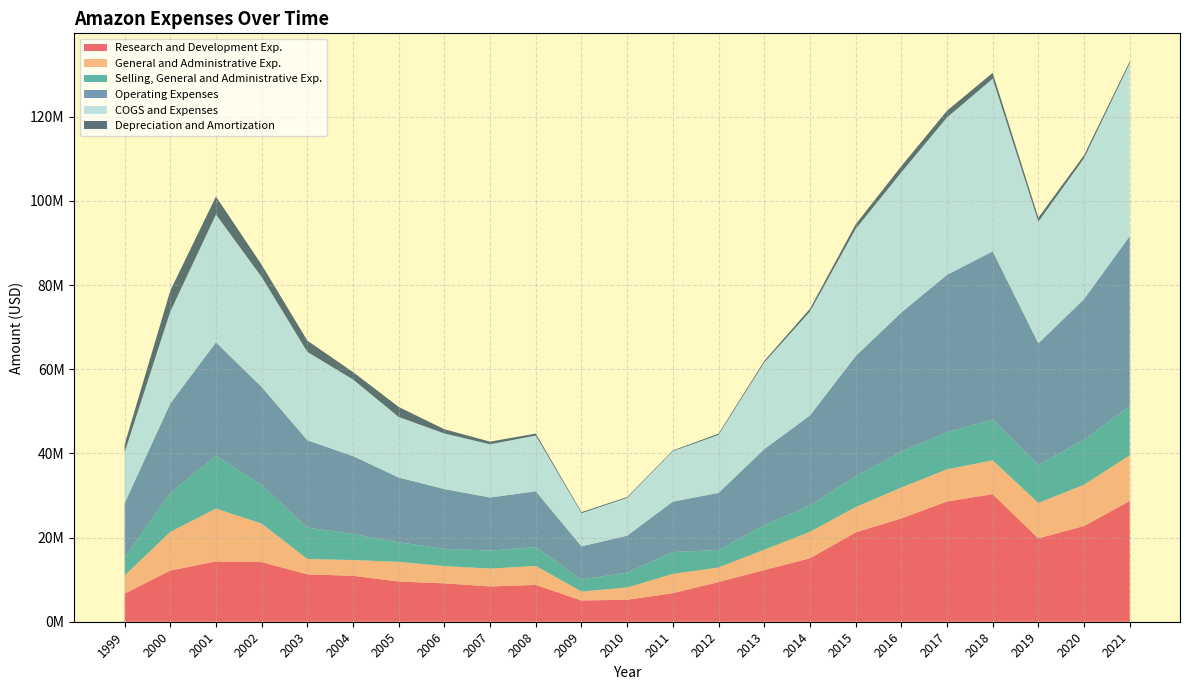

Reading left to right, what are all the values shown in this chart?

Research and Development Exp.: 1999=6676000	2000=12169000	2001=14340000	2002=14170000	2003=11260000	2004=10920000	2005=9560000	2006=9120000	2007=8390000	2008=8750000	2009=5050000	2010=5230000	2011=6780000	2012=9440000	2013=12280000	2014=15074000	2015=21245000	2016=24549000	2017=28583000	2018=30318000	2019=19816000	2020=22760000	2021=28694000
General and Administrative Exp.: 1999=4318000	2000=9178000	2001=12570000	2002=9150000	2003=3649000	2004=3744000	2005=4670000	2006=4100000	2007=4250000	2008=4500000	2009=2149000	2010=2907000	2011=4590000	2012=3456000	2013=4848000	2014=6286000	2015=6008000	2016=7349000	2017=7633000	2018=8041000	2019=8412000	2020=9805000	2021=10858000
Selling, General and Administrative Exp.: 1999=4318000	2000=9178000	2001=12570000	2002=9150000	2003=7460000	2004=6190000	2005=4670000	2006=4100000	2007=4250000	2008=4500000	2009=2830000	2010=3540000	2011=5200000	2012=4140000	2013=5810000	2014=6286000	2015=7317000	2016=8523000	2017=8822000	2018=9675000	2019=9063000	2020=10676000	2021=11700000
Operating Expenses: 1999=12854000	2000=21347000	2001=26924000	2002=23322000	2003=20767000	2004=18504000	2005=15376000	2006=14202000	2007=12640000	2008=13243000	2009=7879000	2010=8769000	2011=11979000	2012=13583000	2013=18083000	2014=21360000	2015=28562000	2016=33072000	2017=37405000	2018=39993000	2019=28879000	2020=33436000	2021=40394000
COGS and Expenses: 1999=12085000	2000=21825000	2001=30380000	2002=26140000	2003=20990000	2004=18210000	2005=14380000	2006=13220000	2007=12640000	2008=13250000	2009=7880000	2010=8990000	2011=11980000	2012=13780000	2013=20590000	2014=24704000	2015=30195000	2016=33295000	2017=37405000	2018=41027000	2019=28879000	2020=33496000	2021=41074000
Depreciation and Amortization: 1999=1860000	2000=4993000	2001=4275000	2002=2898000	2003=2675000	2004=1764000	2005=2386000	2006=996000	2007=633000	2008=477000	2009=264000	2010=201000	2011=179000	2012=299000	2013=370000	2014=658000	2015=1106000	2016=1484000	2017=1593000	2018=1394000	2019=989000	2020=715000	2021=461000